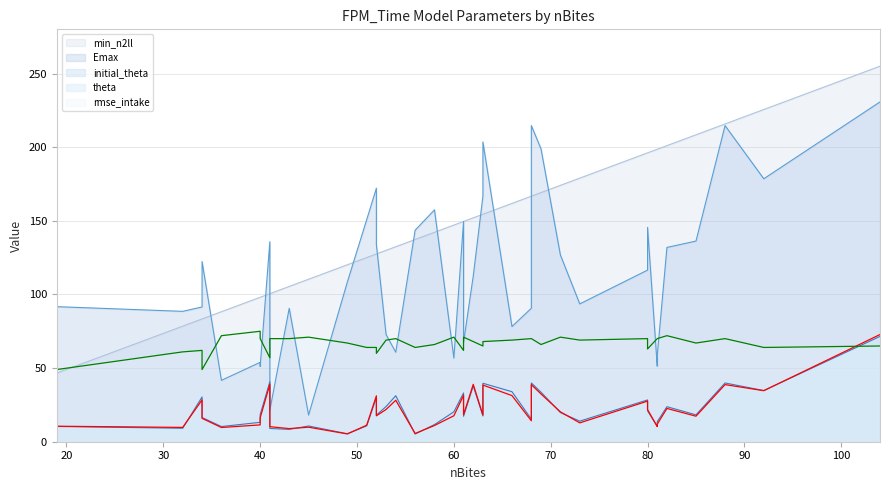

How many times do min_n2ll and Emax cross each other?

11